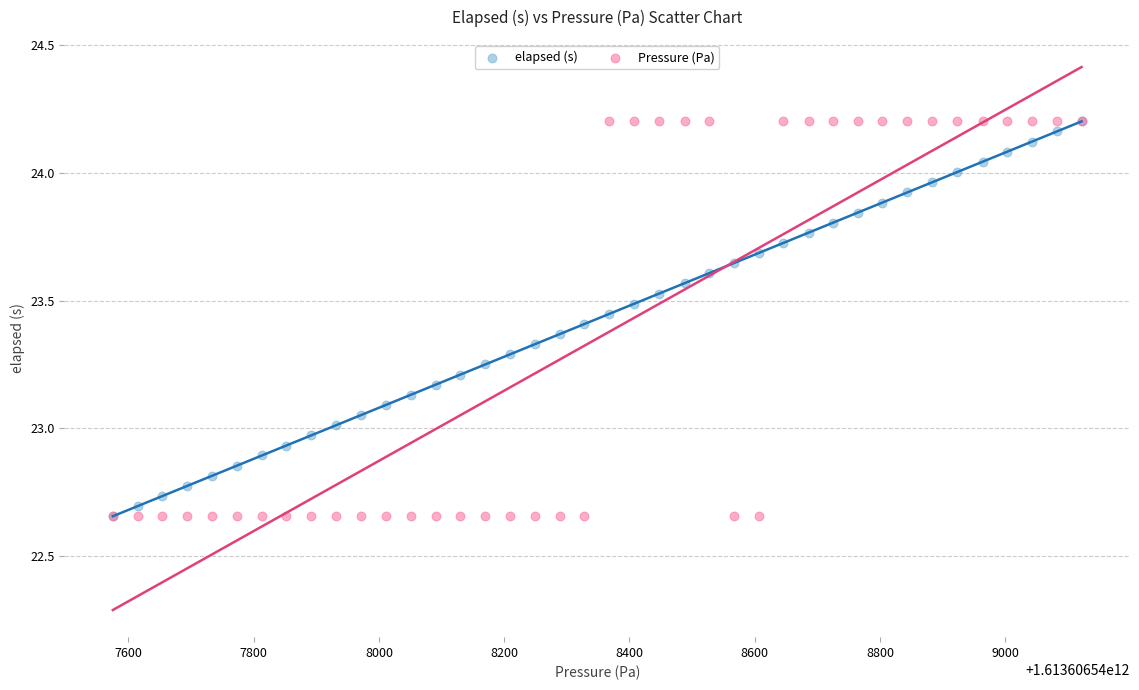

What are all the series names shown in the legend?

elapsed (s), Pressure (Pa)